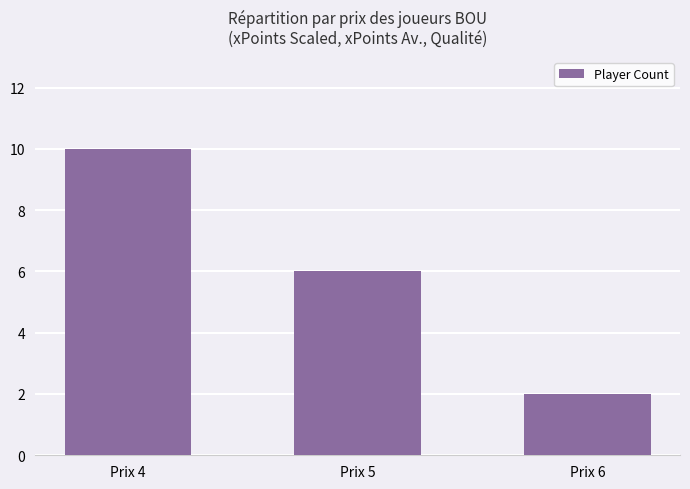

Approximately how many times larger is the value at Prix 4 compared to Prix 6?

5.0